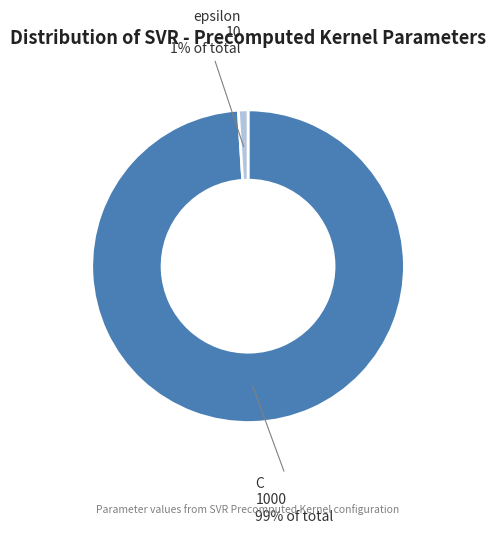

Count the number of slices in the pie.

2